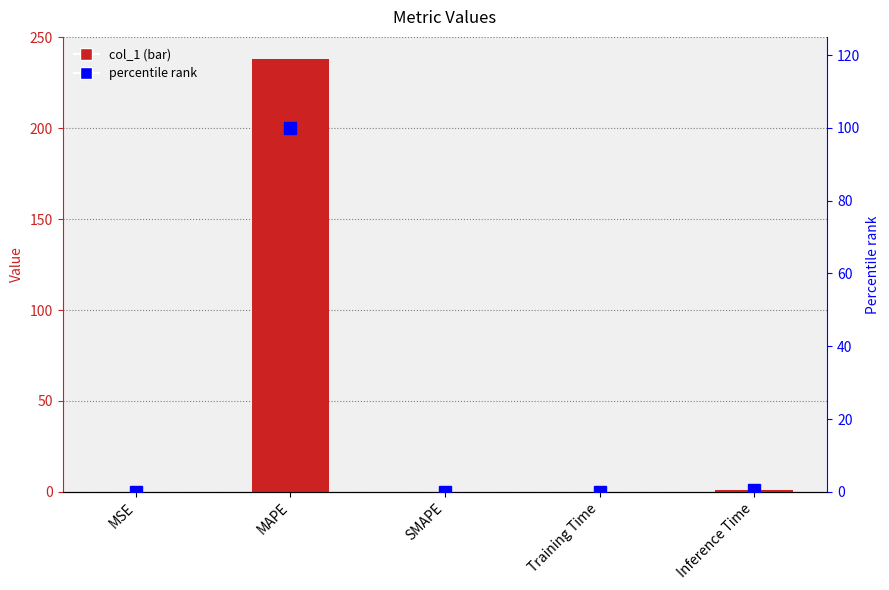

What position from the right is SMAPE?

3